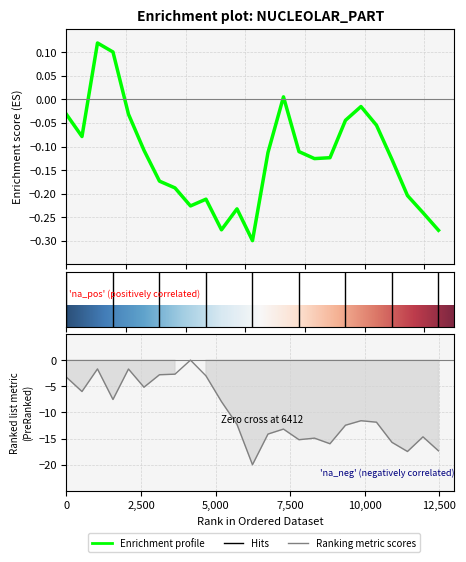

In Ranking, how many points are higher than both neighbors (excluding endpoints)?

7